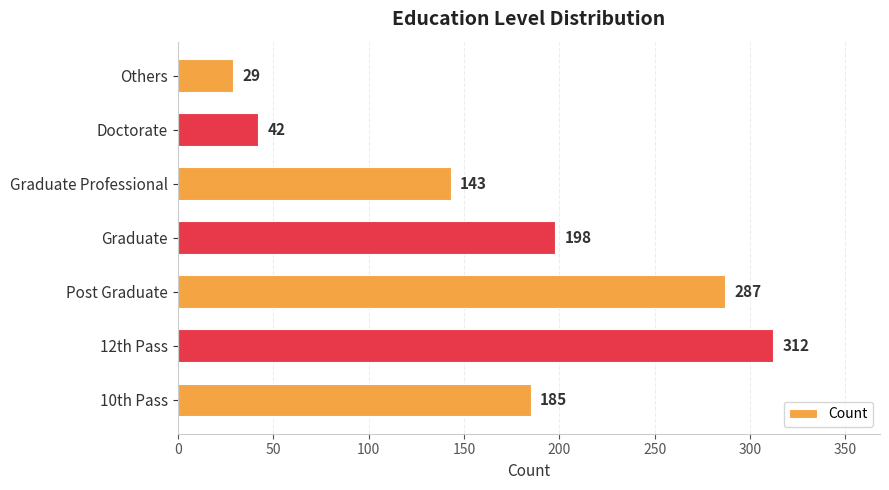

What is the change in value from 12th Pass to Graduate?

-114